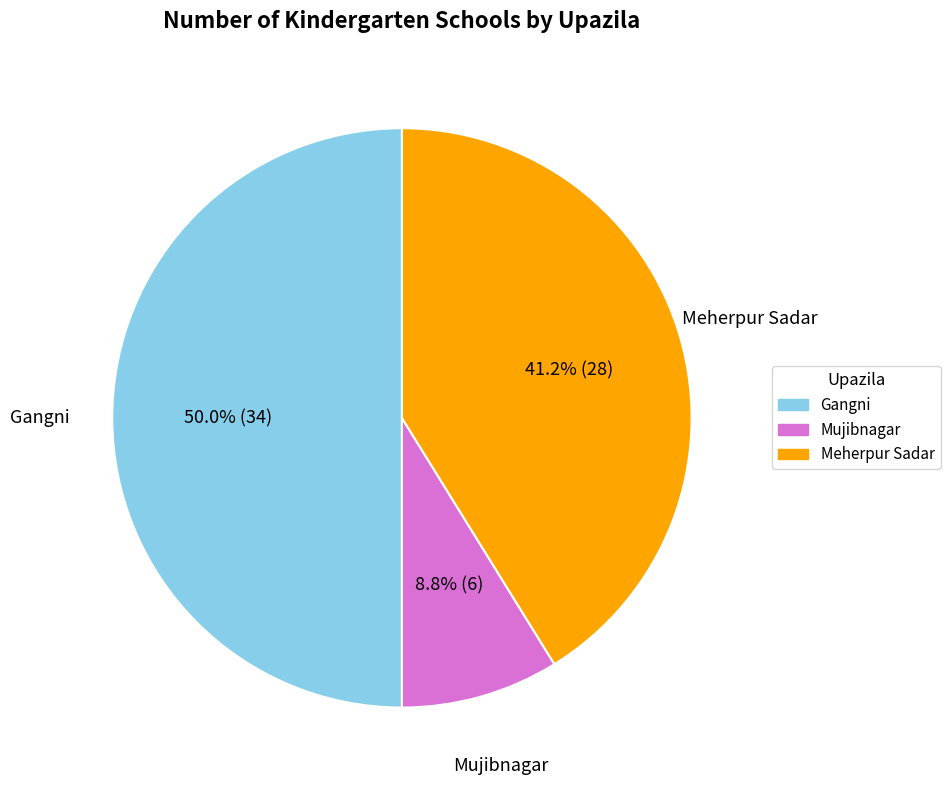

To the nearest percent, what is the combined percentage of Gangni and Meherpur Sadar?

91%